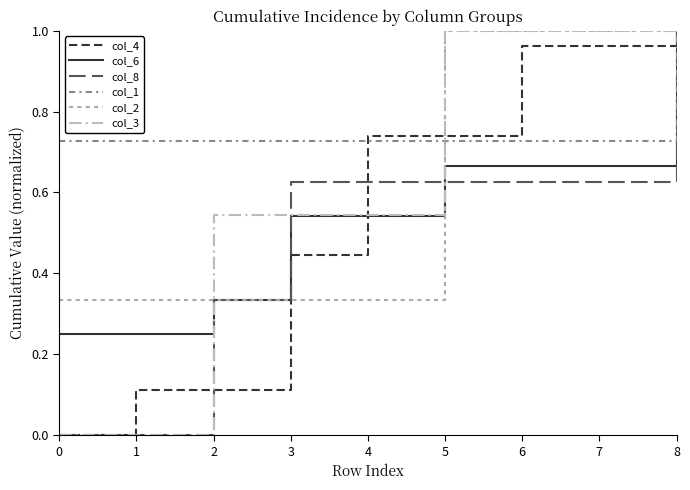

Between 3 and 1, which is larger?

3